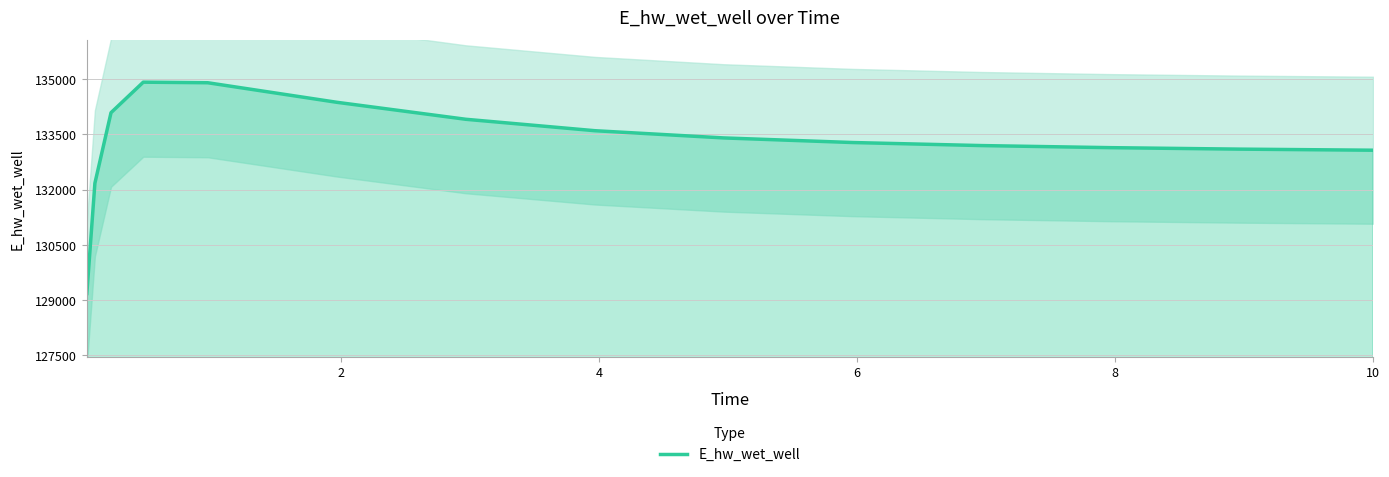

What is the difference between the maximum and second lowest values?

2744.4